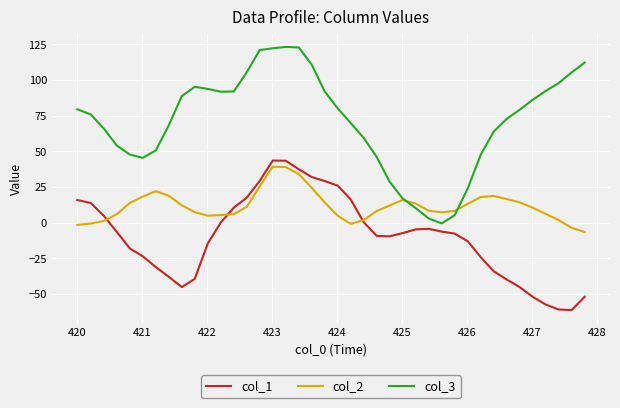

What are all the series names shown in the legend?

col_1, col_2, col_3